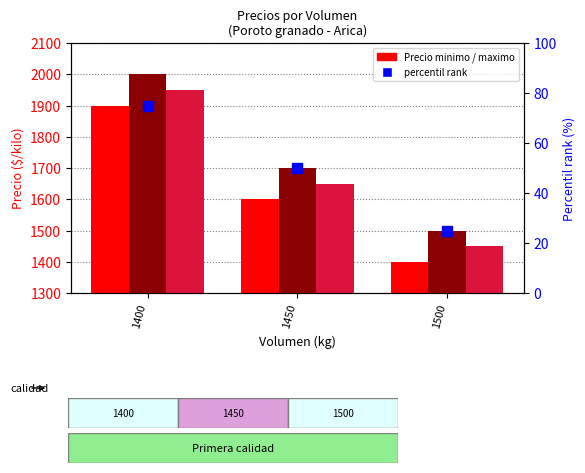

Rank the series by their average value, from lowest to highest.

Precio minimo, Precio promedio ponderado, Precio maximo